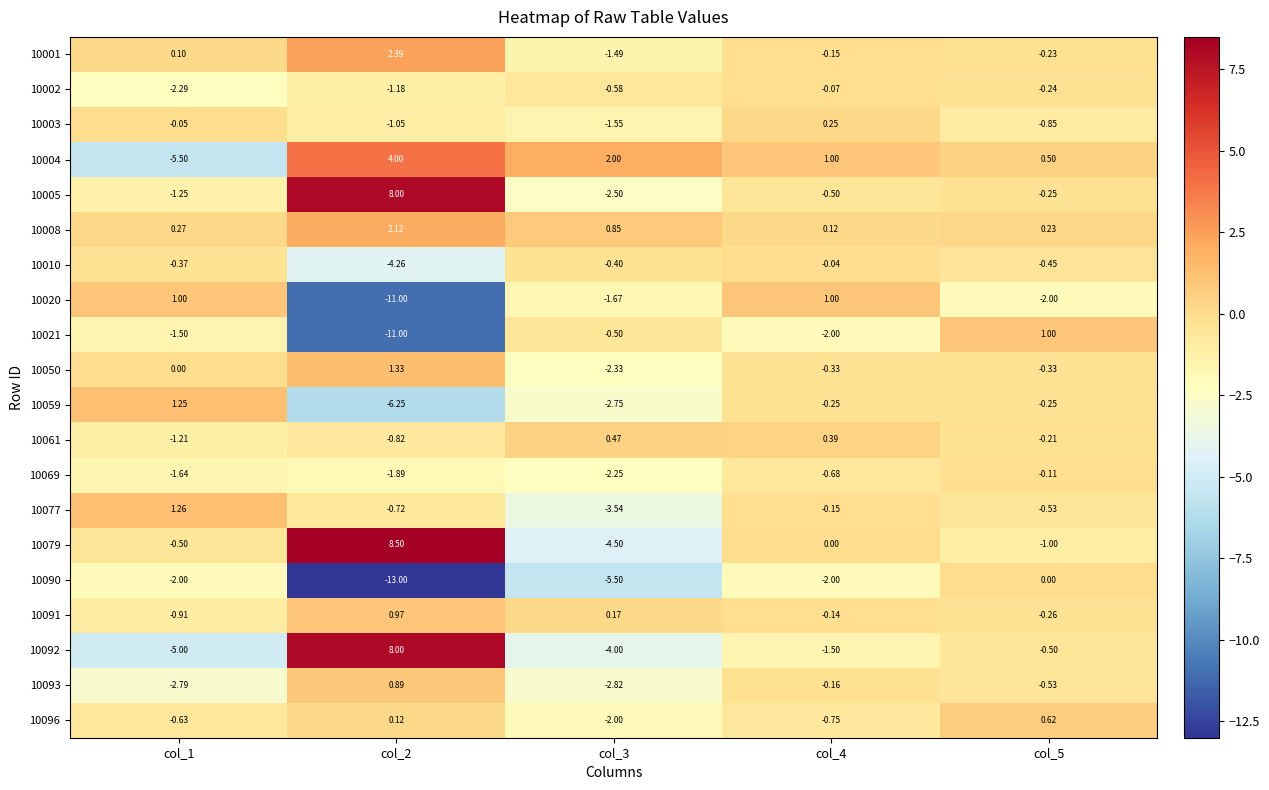

What is the spread (max minus min) of values at col_2?

21.5